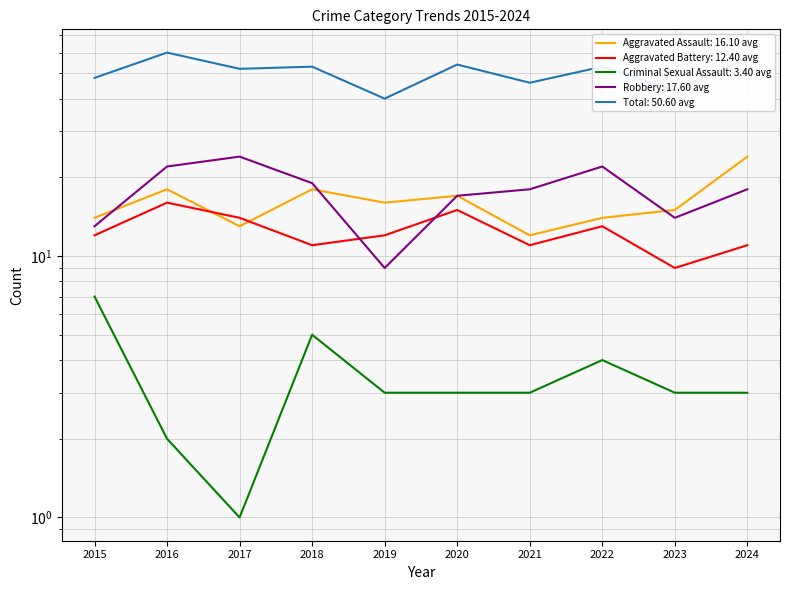

What is the highest value of the Criminal Sexual Assault series?

7